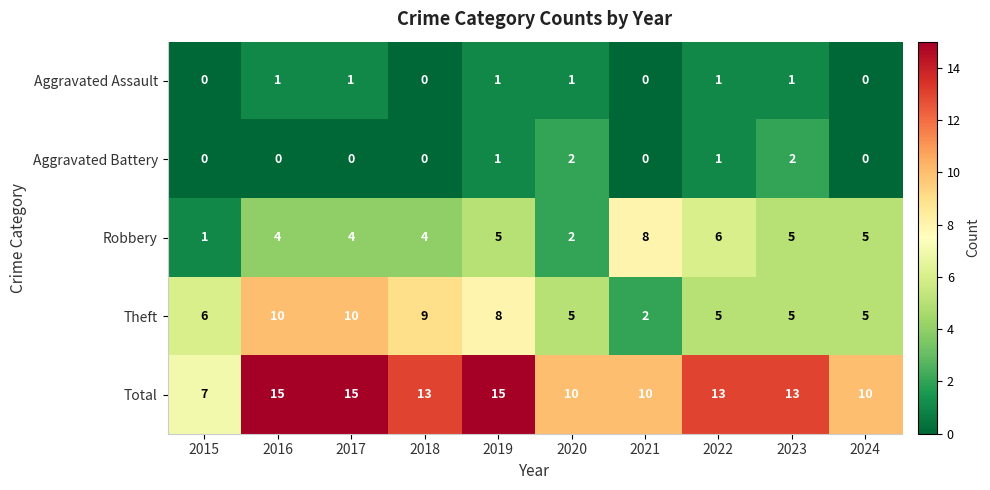

Is it true that Total equals 7 at 2015?

True